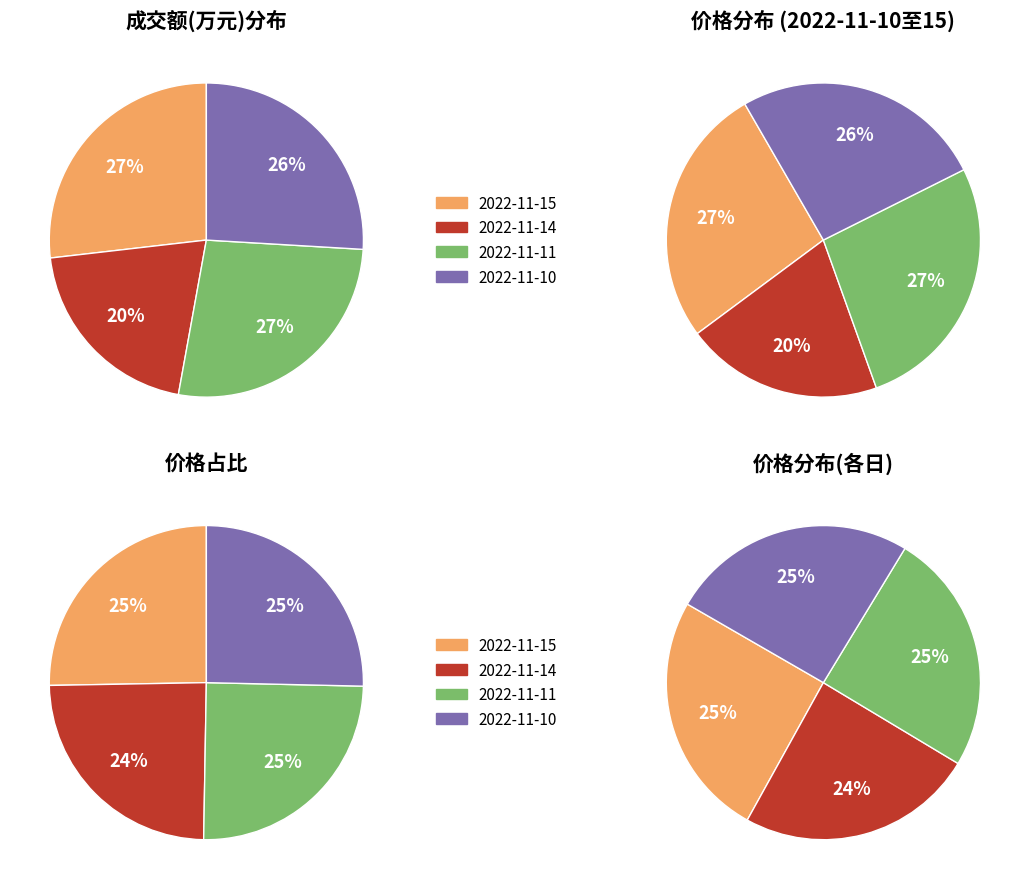

Rank the categories by value from highest to lowest.

13042, 13003, 12575, 9848